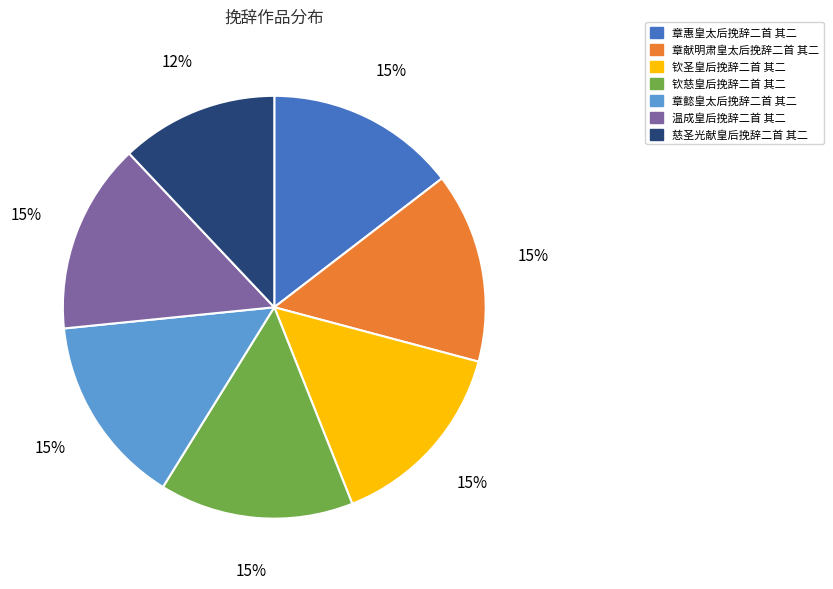

True or false: 章懿皇太后挽辞二首 其二 accounts for 15% of the total.

True